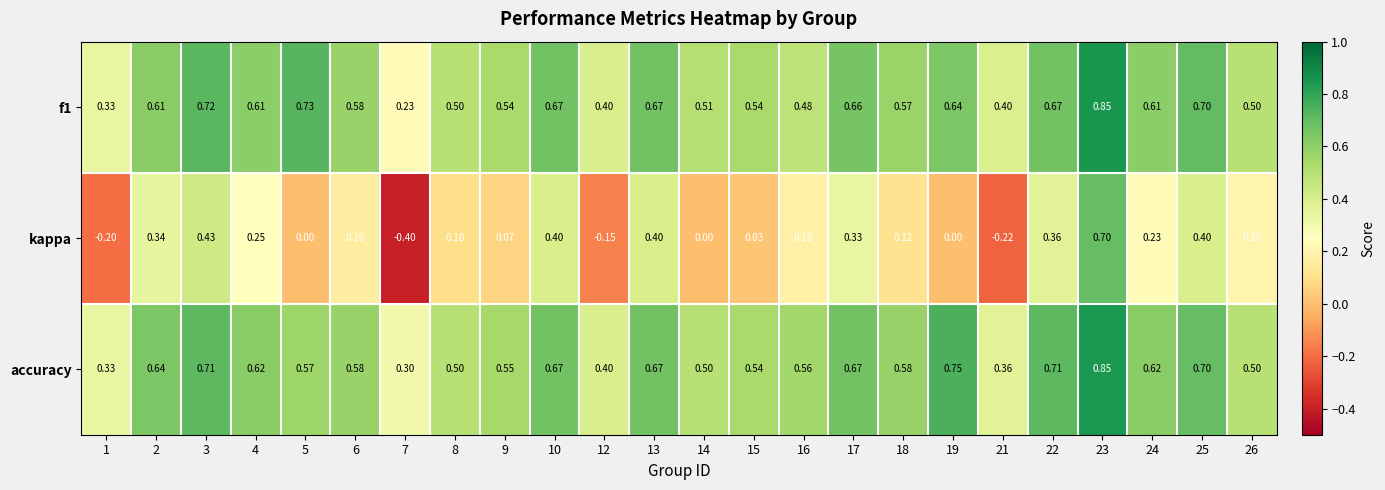

Which series has the widest spread of values?

kappa